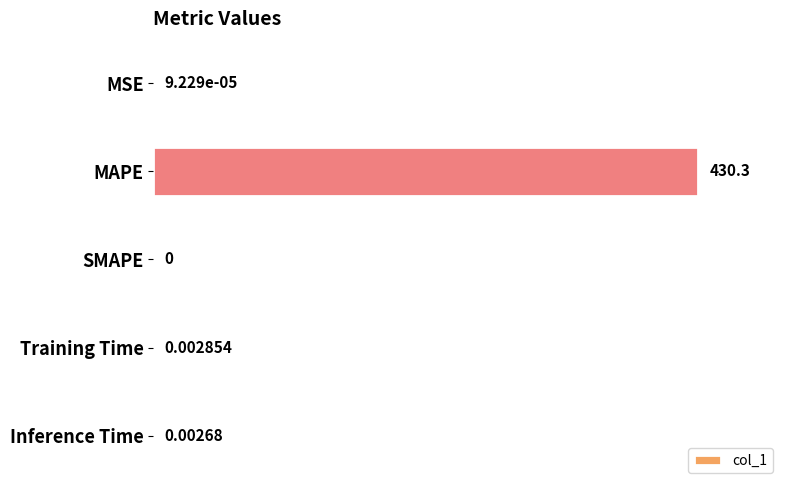

Between SMAPE and MAPE, which is larger?

MAPE